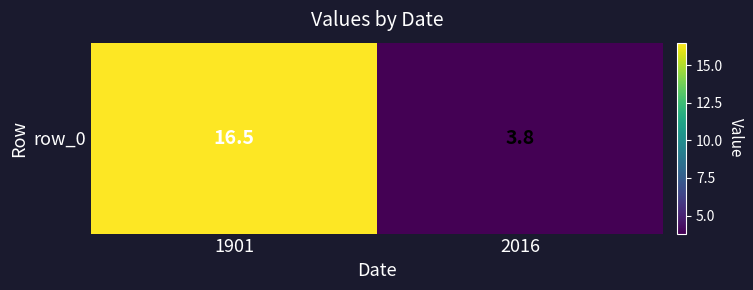

At which label does the data first exceed 16?

1901